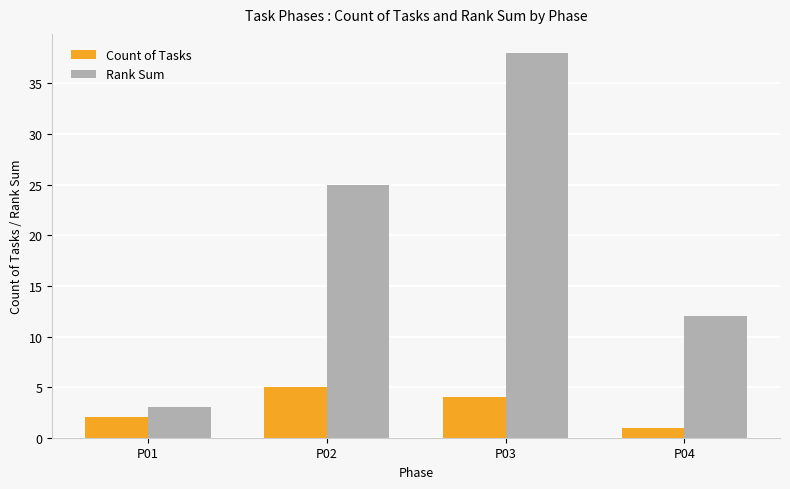

Reading left to right, list all the values displayed in this chart.

Count of Tasks: P01=2	P02=5	P03=4	P04=1
Rank Sum: P01=3	P02=25	P03=38	P04=12